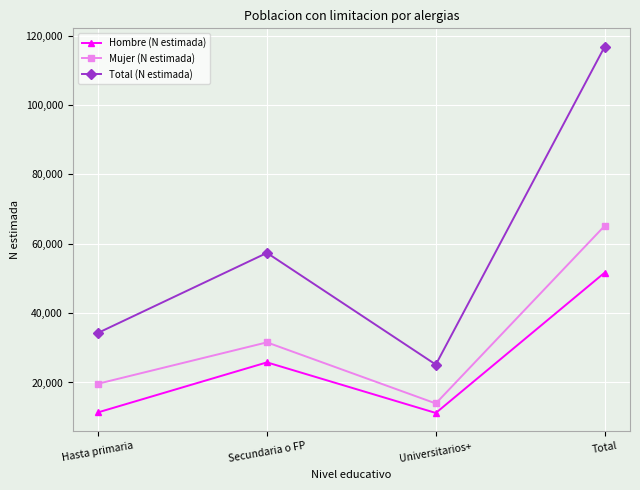

Which series has the largest total across all categories?

Total (N estimada)